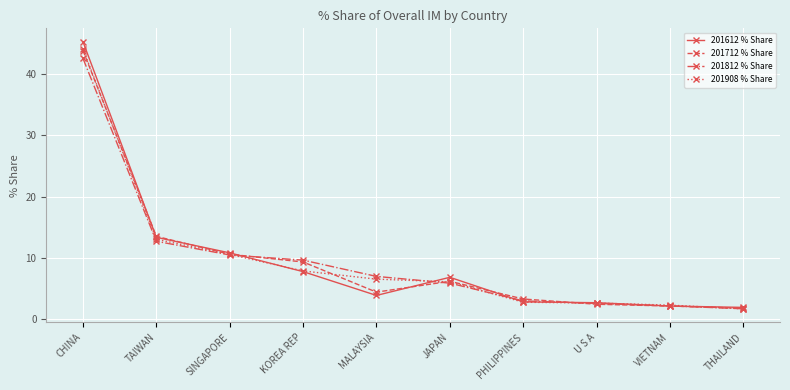

Which series has the widest spread of values?

201612 % Share